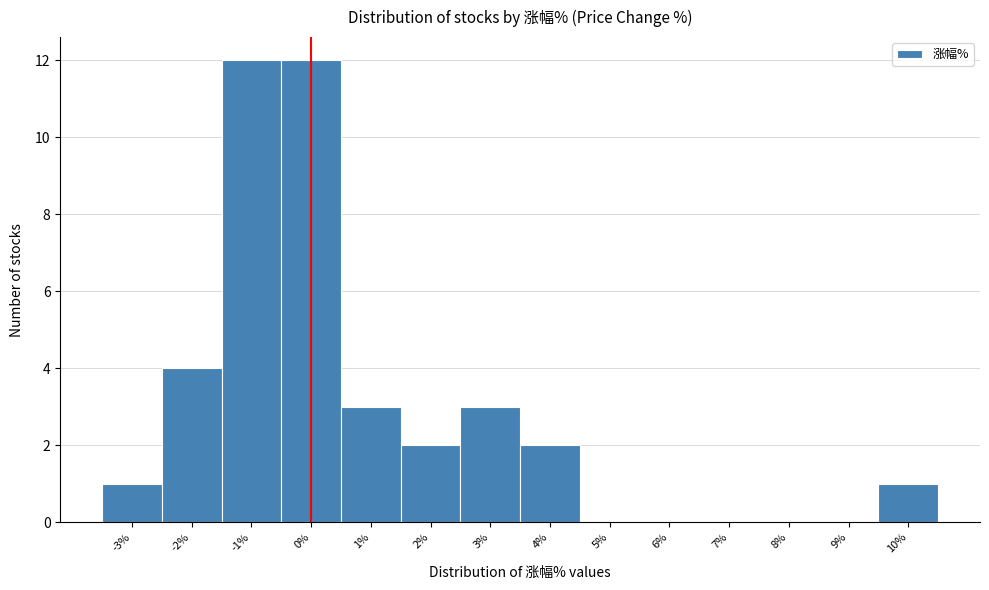

Reading left to right, list every bar in this chart as the range it spans on the x-axis followed by its height. The values are not printed on the chart, so give them approximately, as read against the axis.

-3.5 to -2.5: 1
-2.5 to -1.5: 4
-1.5 to -0.5: 12
-0.5 to 0.5: 12
0.5 to 1.5: 3
1.5 to 2.5: 2
2.5 to 3.5: 3
3.5 to 4.5: 2
4.5 to 5.5: 0
5.5 to 6.5: 0
6.5 to 7.5: 0
7.5 to 8.5: 0
8.5 to 9.5: 0
9.5 to 10.5: 1